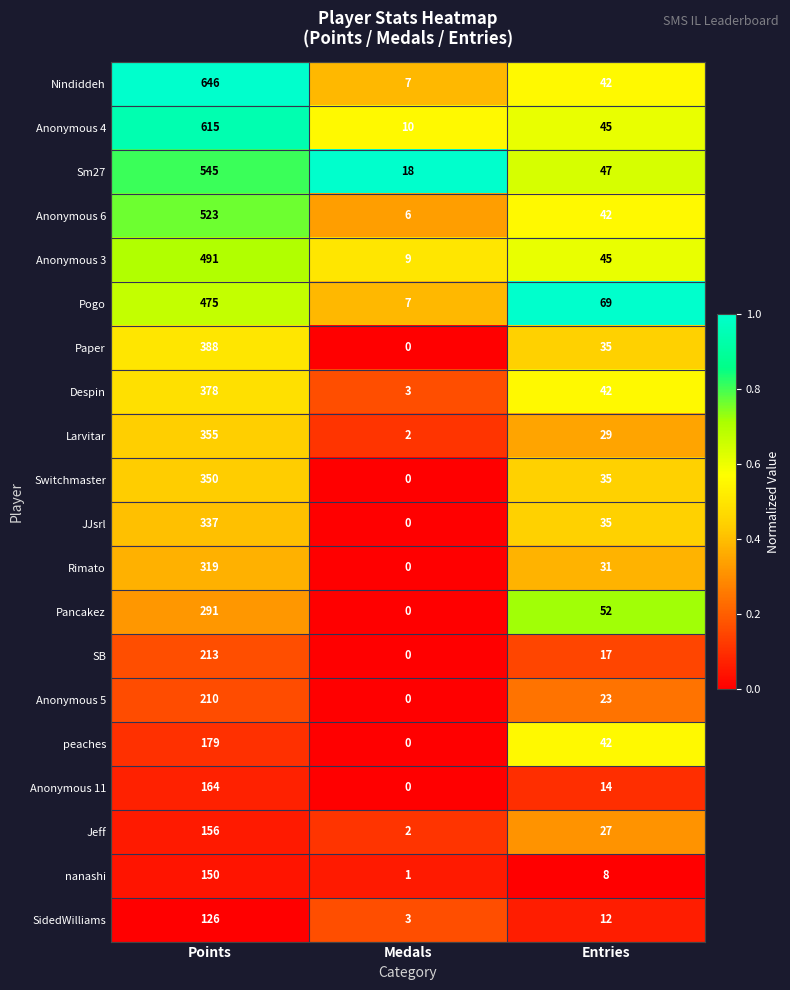

How many JJsrl values are between 0 and 337?

3